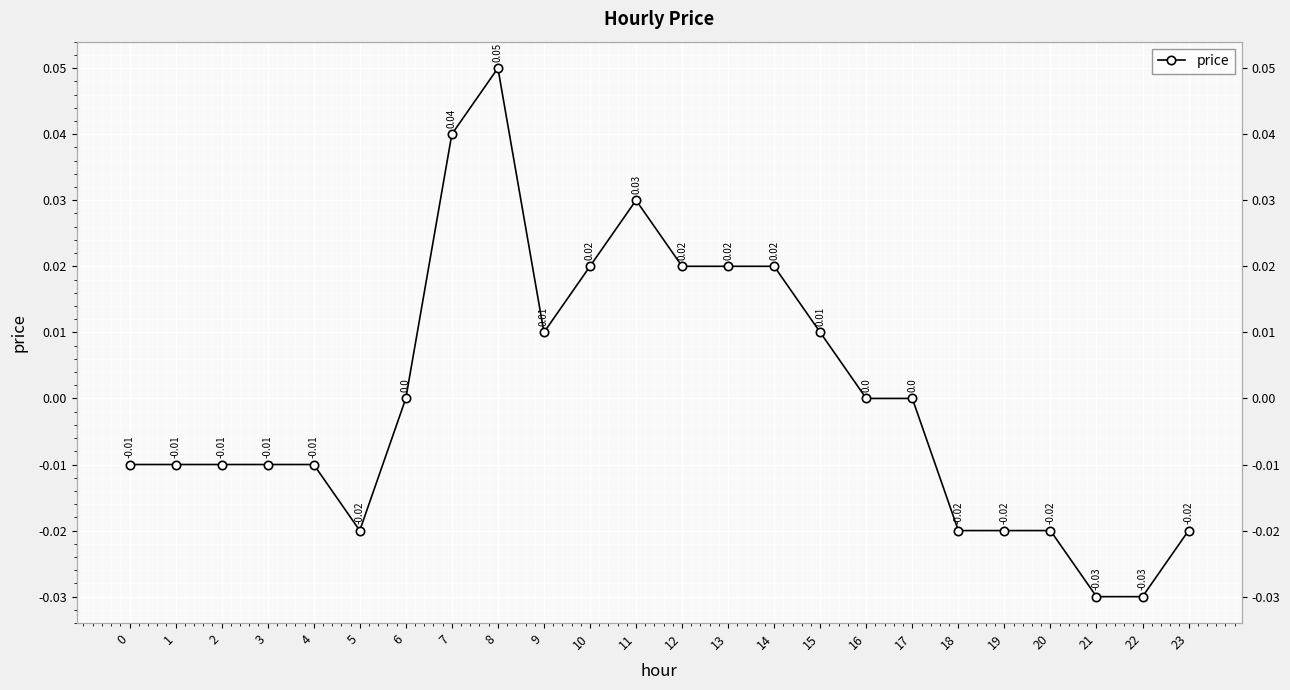

What is the change in value from 1 to 8?

+0.1